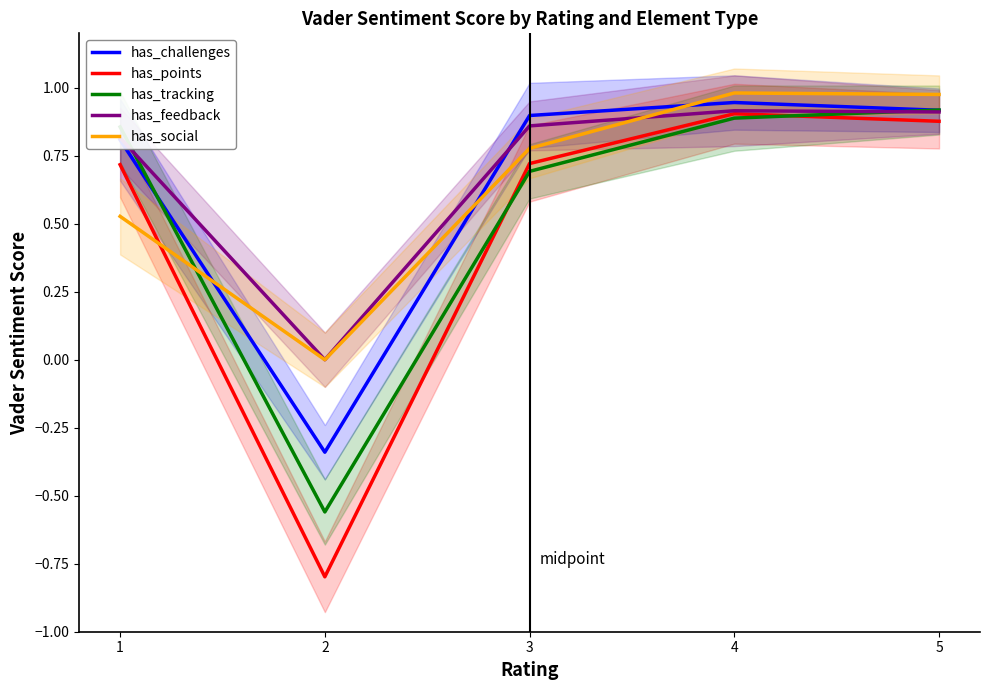

After their last crossing, which series has the higher values: has_challenges or has_feedback?

has_challenges